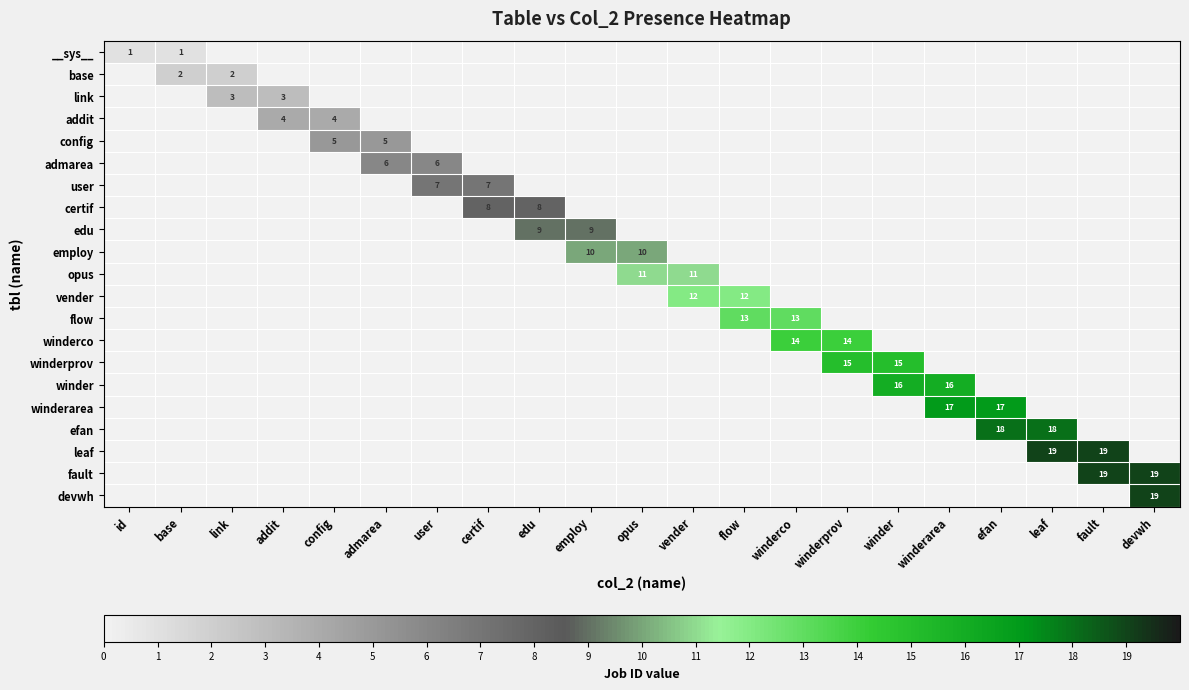

The config series shows 1 at config. True or false?

False